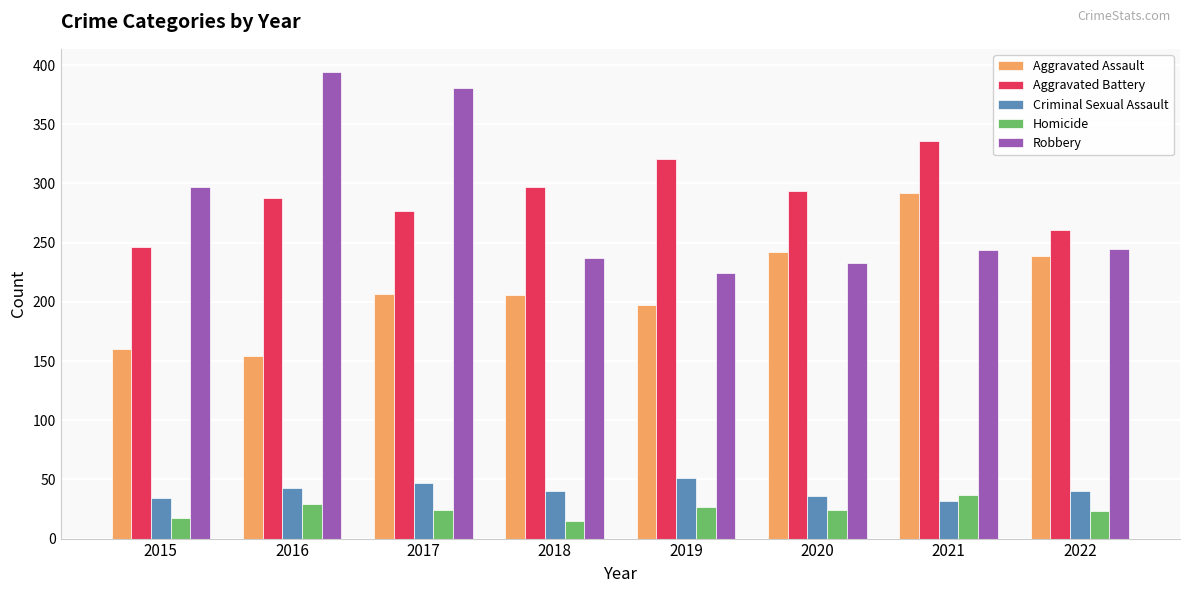

What is the sum of the Criminal Sexual Assault values at 2017 and 2019?

98